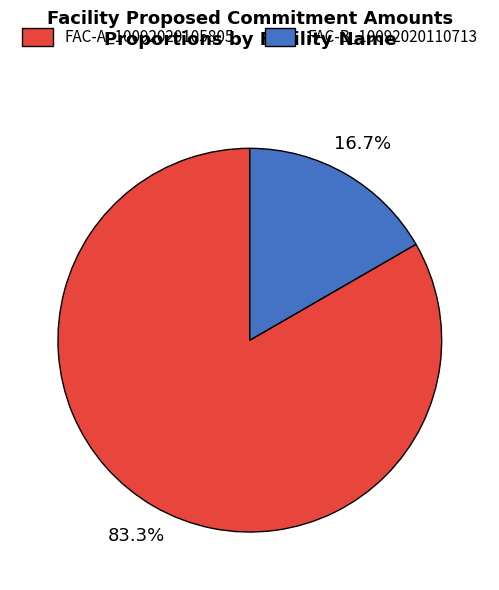

The FAC-B_10092020110713 slice represents 17% of the pie. True or false?

True